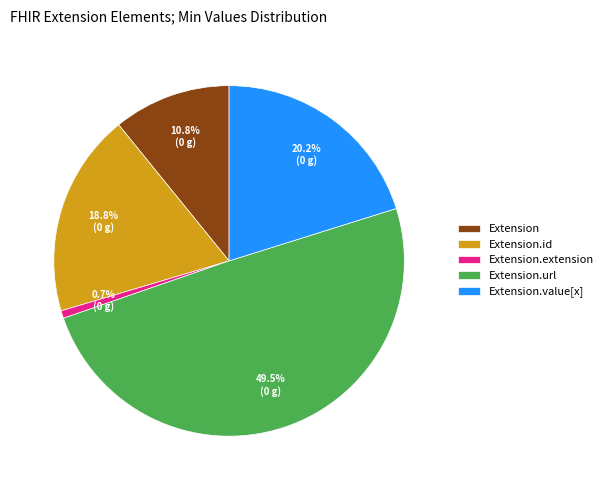

Is there any slice that represents more than half of the pie?

No